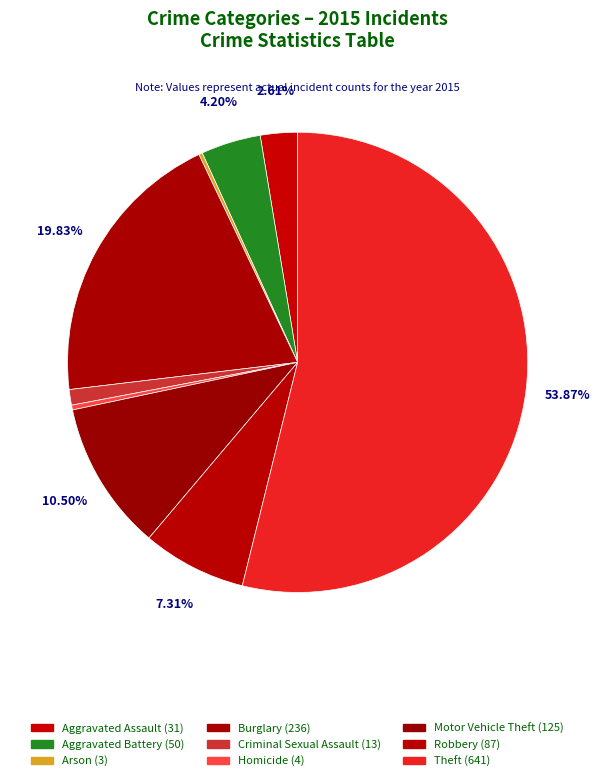

To the nearest percent, what portion does Criminal Sexual Assault represent?

1%